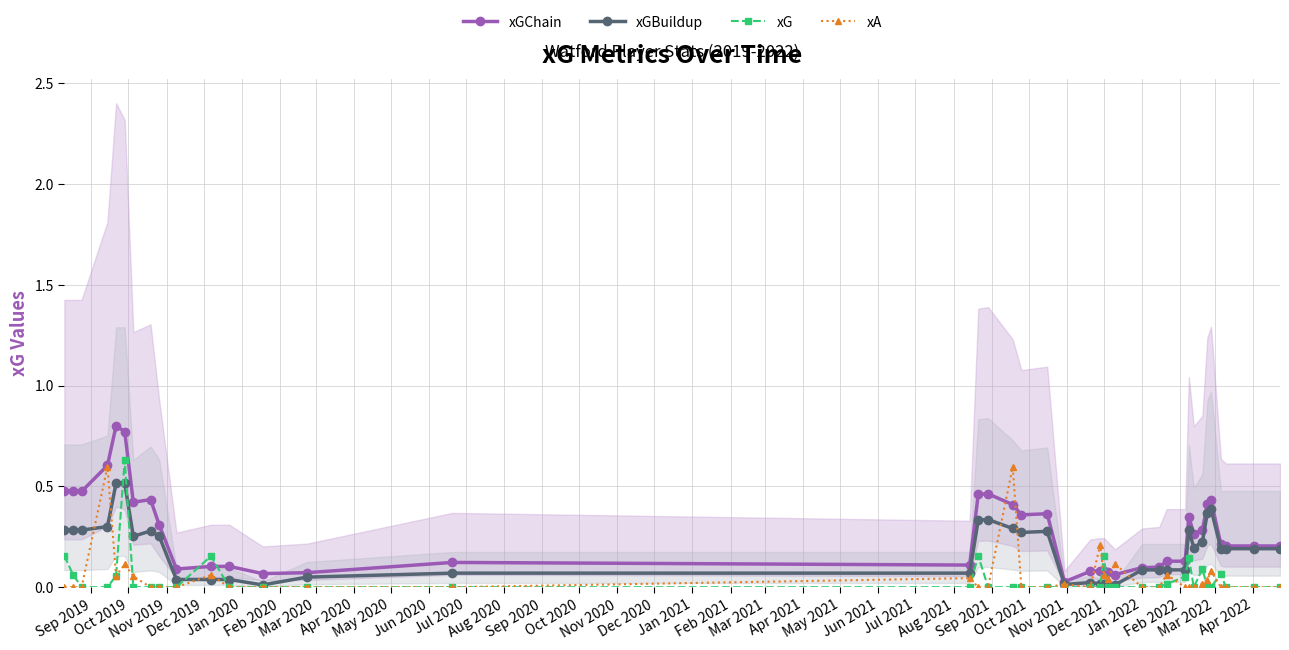

True or false: xG has more than 1 interior local peaks.

True